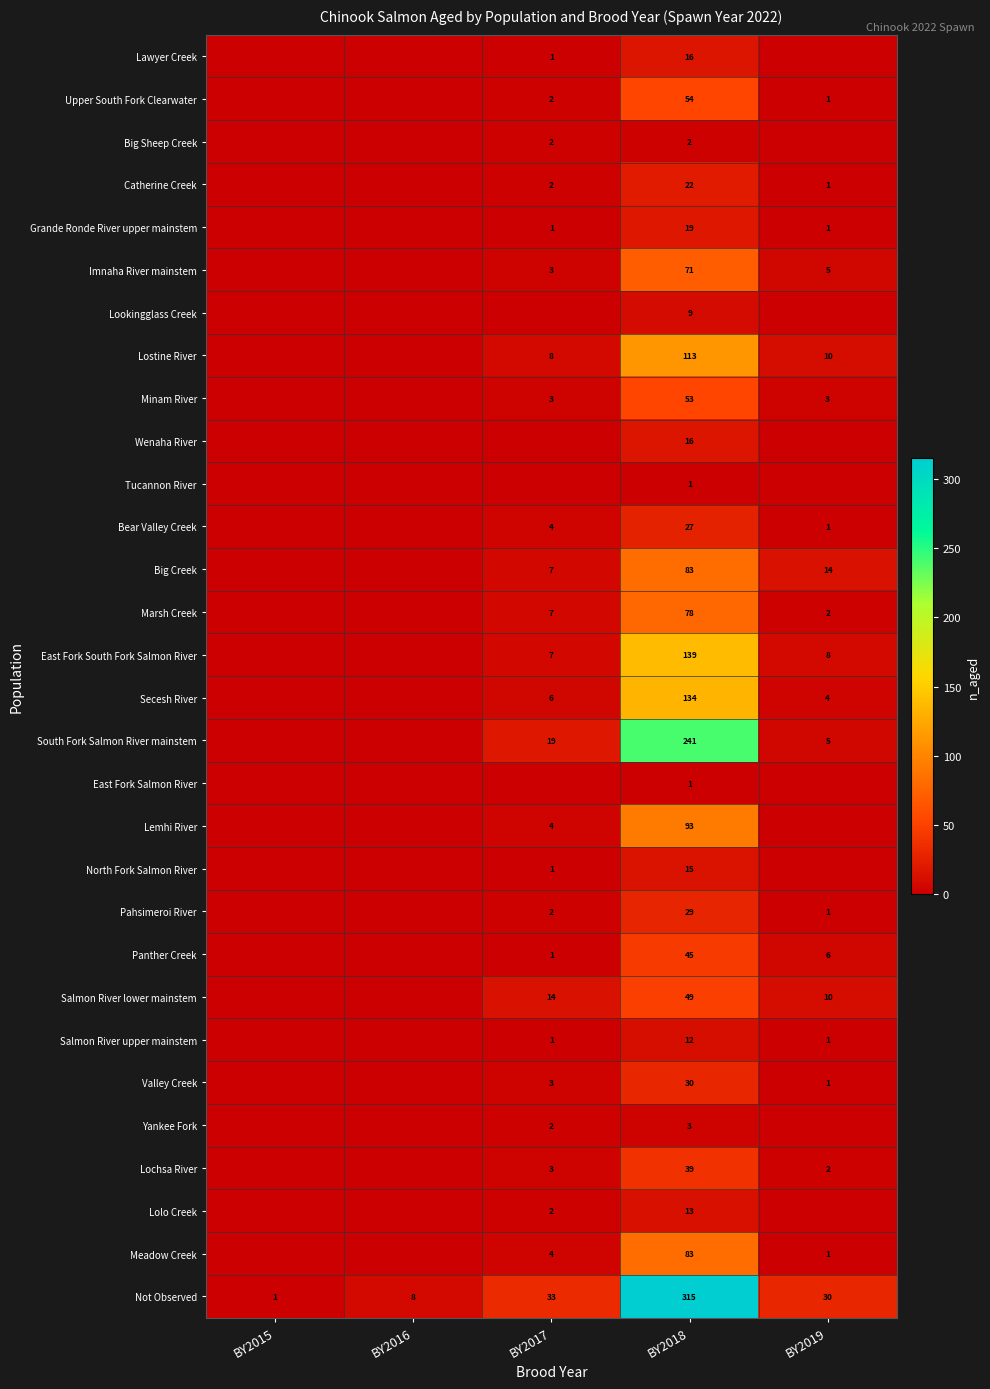

Is it true that Grande Ronde River upper mainstem equals 26 at BY2018?

False